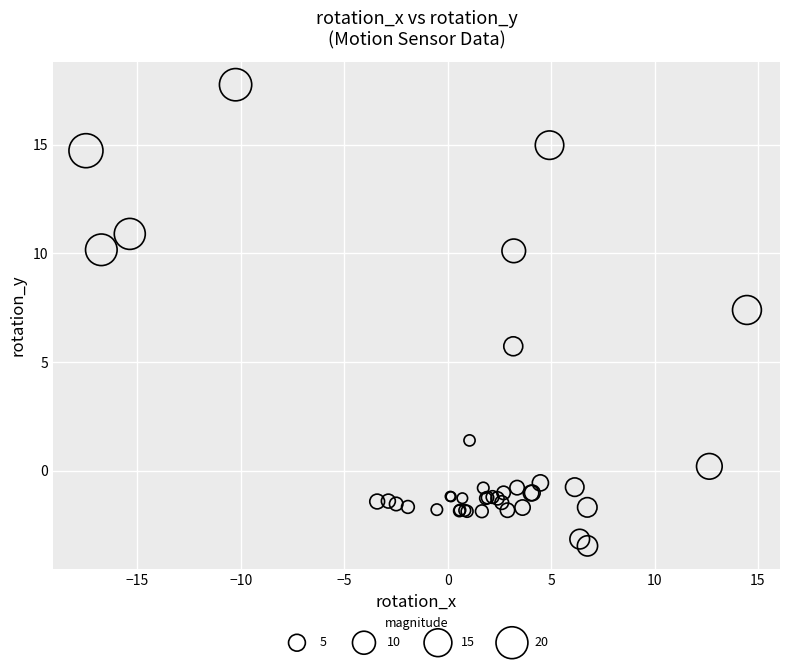

What Y value in the scatter plot is closest to 7?

7.4